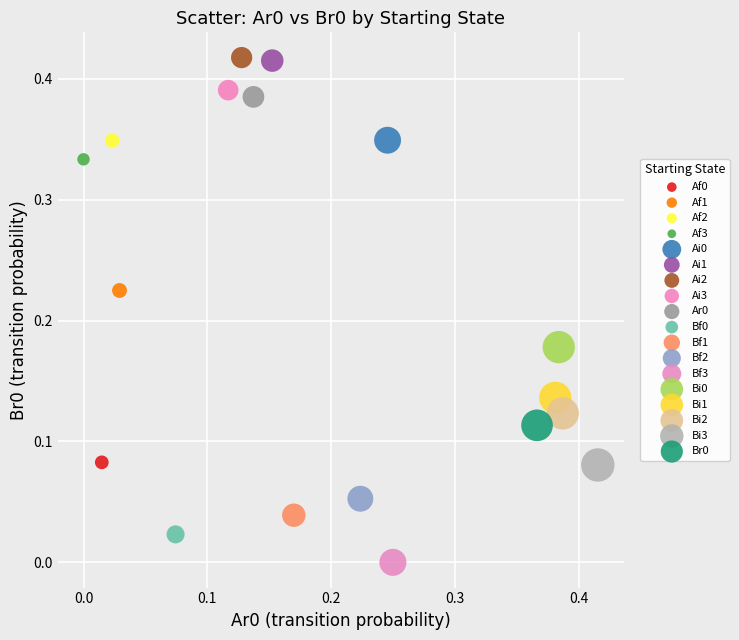

Which series reaches the minimum Y coordinate?

Bf3